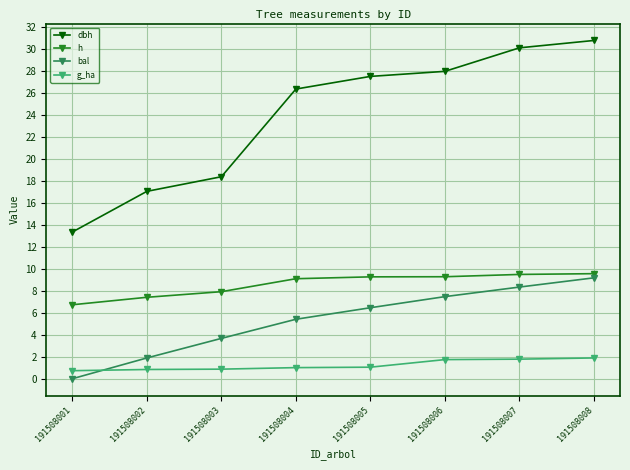

Does the chart display data point markers on the line(s)?

Yes